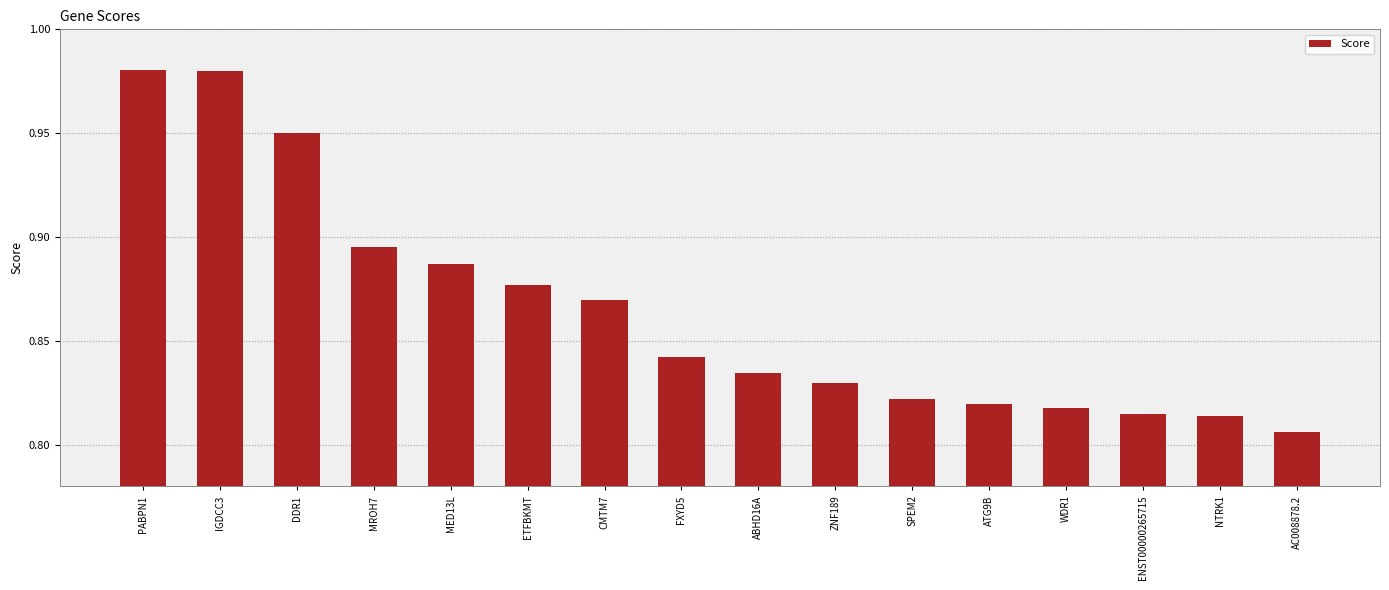

What position from the left is PABPN1?

1